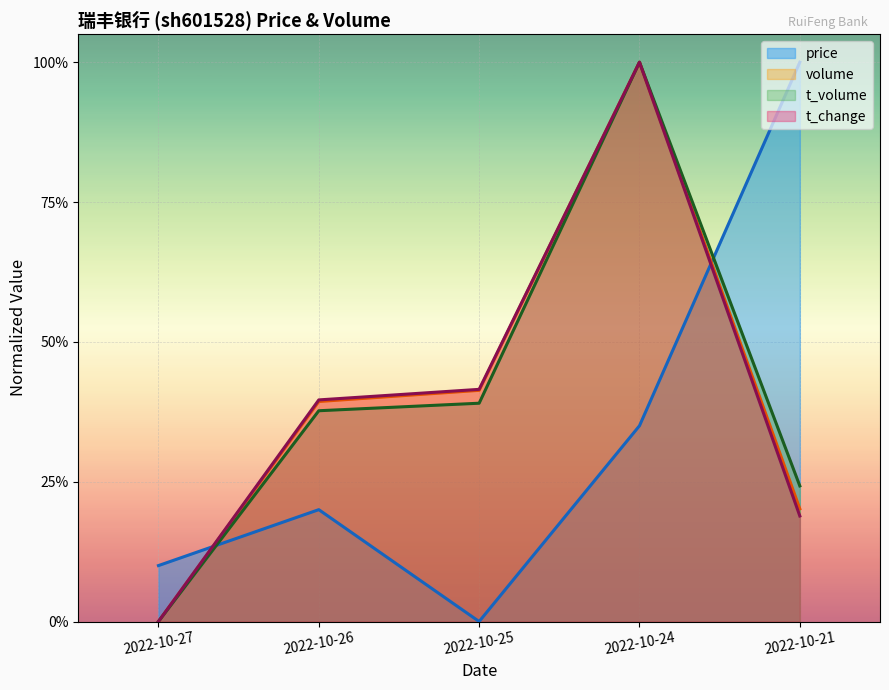

True or false: t_change and volume cross at least once.

False